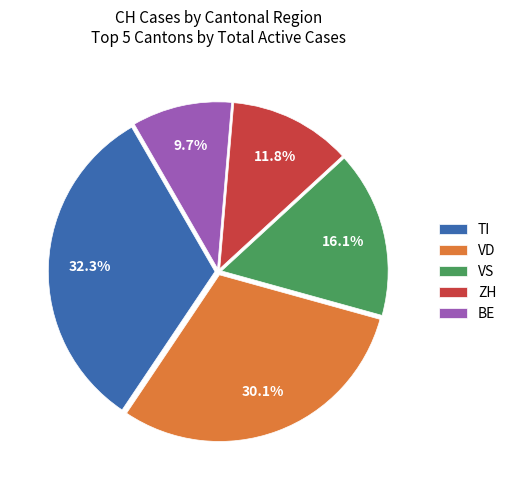

Approximately how many times larger is the value at VS compared to TI?

0.5